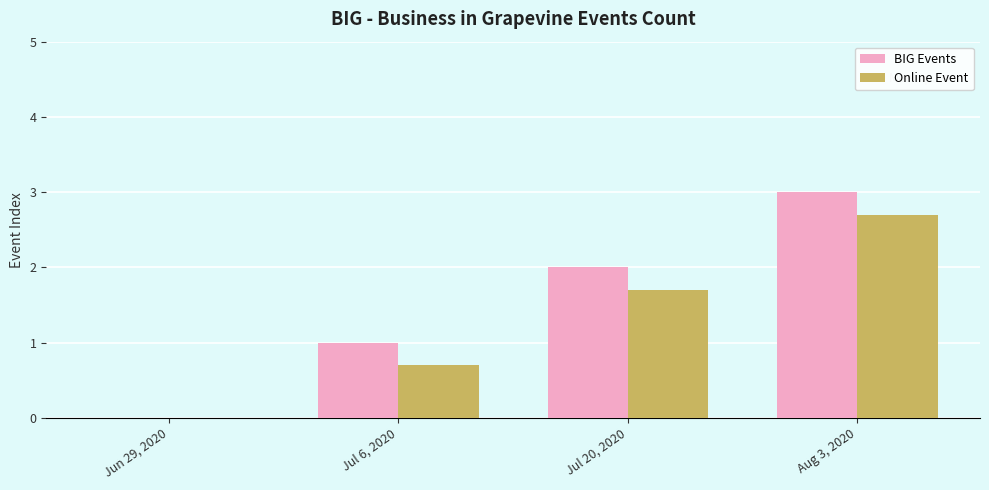

Between Jun 29, 2020 and Jul 20, 2020, which series saw the biggest shift?

BIG Events